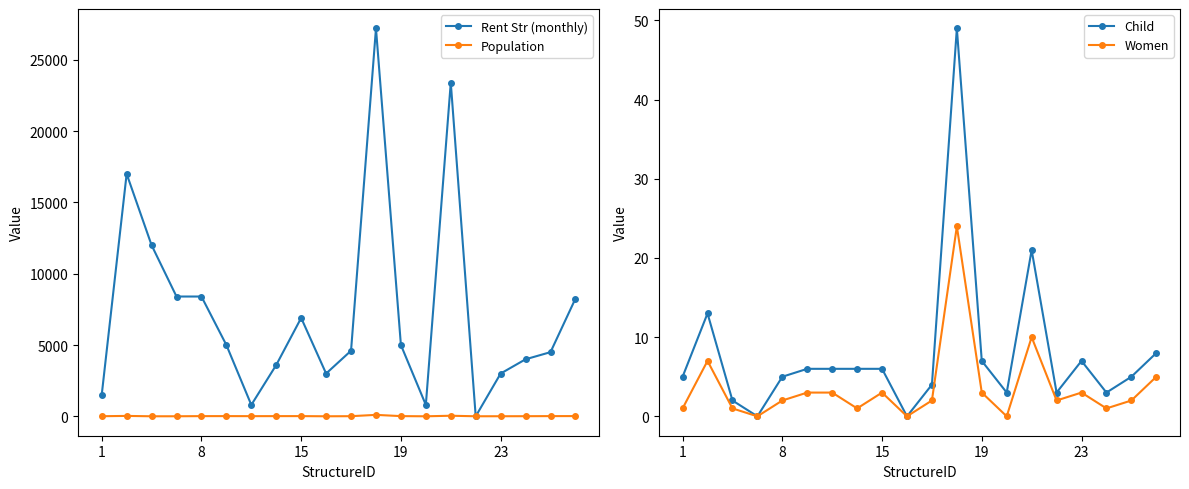

True or false: Population has a value of 9 at 17.

True